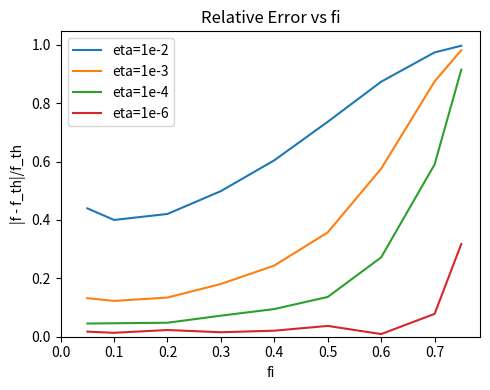

True or false: eta=1e-6 and eta=1e-3 cross at least once.

False